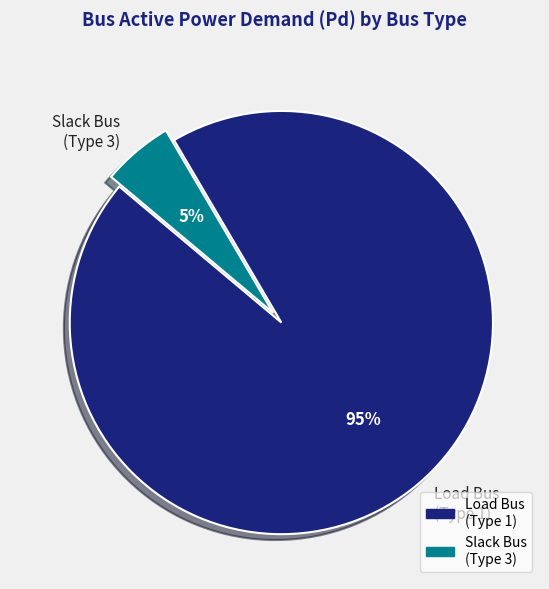

Which category accounts for the majority?

Load Bus (Type 1)